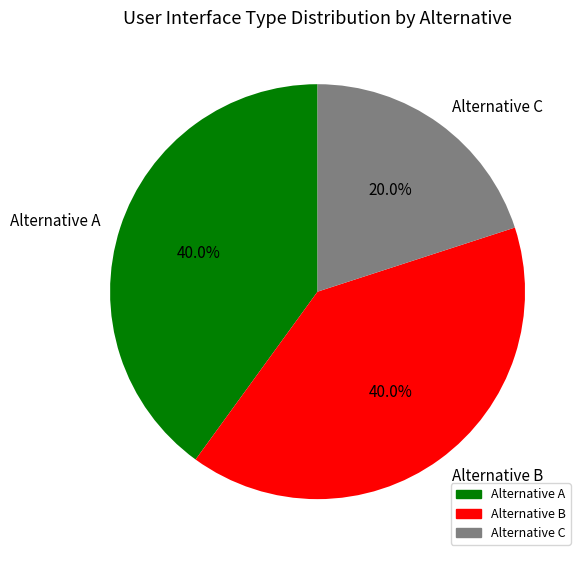

What portion of the pie excludes Alternative A?

60.0%